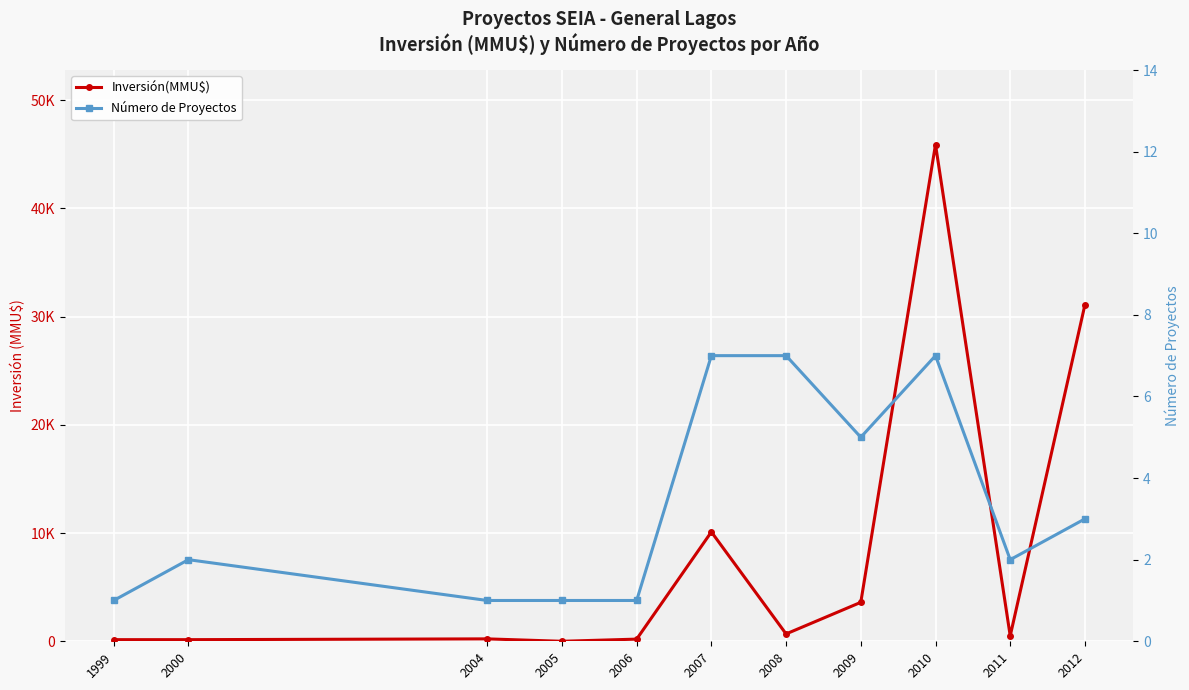

True or false: Inversión(MMU$) and Número de Proyectos cross at least once.

True